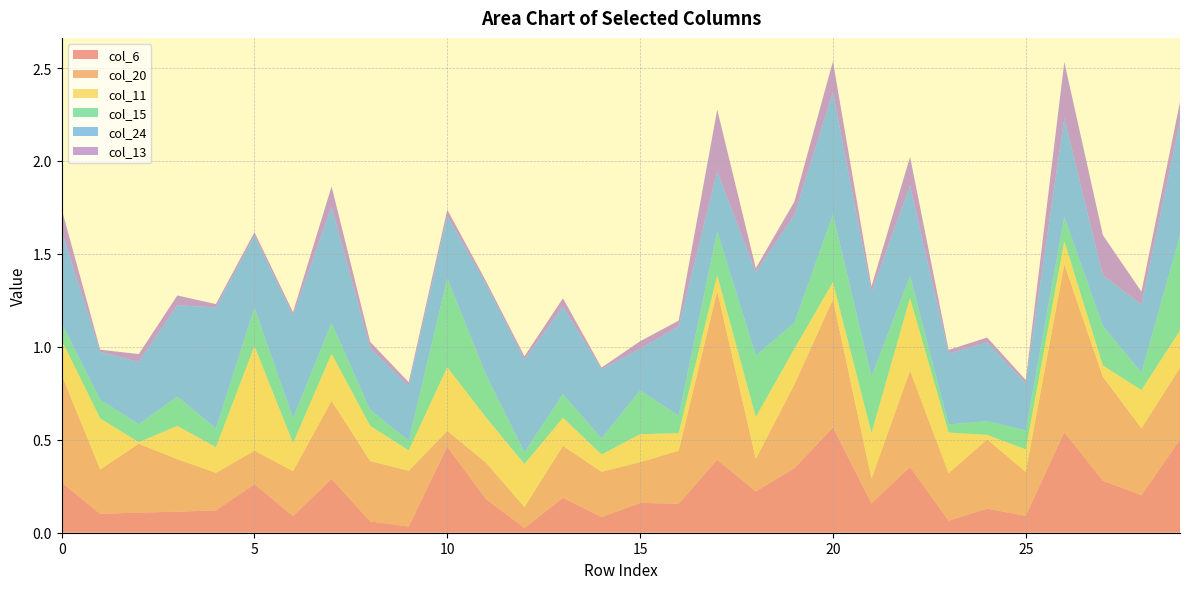

Reading left to right, extract all data points from this chart.

col_6: 0.3	0.1	0.1	0.1	0.1	0.3	0.1	0.3	0.1	0.0	0.5	0.2	0.0	0.2	0.1	0.2	0.2	0.4	0.2	0.3	0.6	0.2	0.4	0.1	0.1	0.1	0.5	0.3	0.2	0.5
col_20: 0.6	0.2	0.4	0.3	0.2	0.2	0.2	0.4	0.3	0.3	0.1	0.2	0.1	0.3	0.2	0.2	0.3	0.9	0.2	0.5	0.7	0.1	0.5	0.3	0.4	0.2	0.9	0.6	0.4	0.4
col_11: 0.2	0.3	0.0	0.2	0.1	0.6	0.2	0.3	0.2	0.1	0.3	0.2	0.2	0.2	0.1	0.2	0.1	0.1	0.2	0.2	0.1	0.2	0.4	0.2	0.0	0.1	0.1	0.1	0.2	0.2
col_15: 0.1	0.1	0.1	0.2	0.1	0.2	0.1	0.2	0.1	0.1	0.5	0.2	0.1	0.1	0.1	0.2	0.1	0.2	0.3	0.1	0.4	0.3	0.1	0.0	0.1	0.1	0.1	0.2	0.1	0.5
col_24: 0.5	0.3	0.3	0.5	0.7	0.4	0.6	0.6	0.3	0.3	0.3	0.5	0.5	0.5	0.4	0.2	0.5	0.3	0.4	0.6	0.7	0.5	0.5	0.4	0.4	0.3	0.5	0.3	0.4	0.6
col_13: 0.1	0.0	0.0	0.1	0.0	0.0	0.0	0.1	0.0	0.0	0.0	0.0	0.0	0.0	0.0	0.0	0.0	0.3	0.0	0.1	0.2	0.0	0.2	0.0	0.0	0.0	0.3	0.2	0.1	0.1